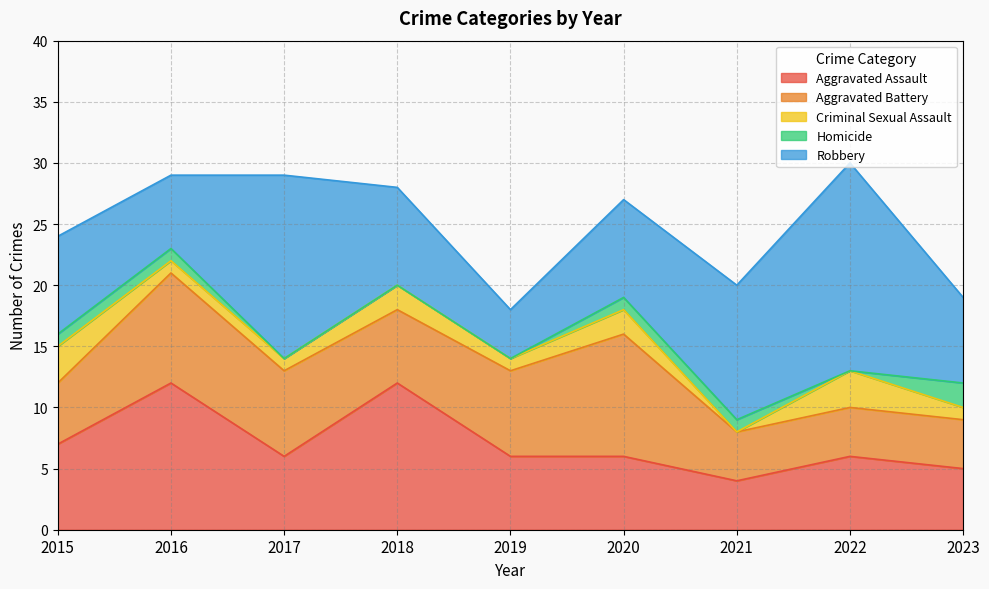

What value does the Aggravated Assault series have at 2017?

6